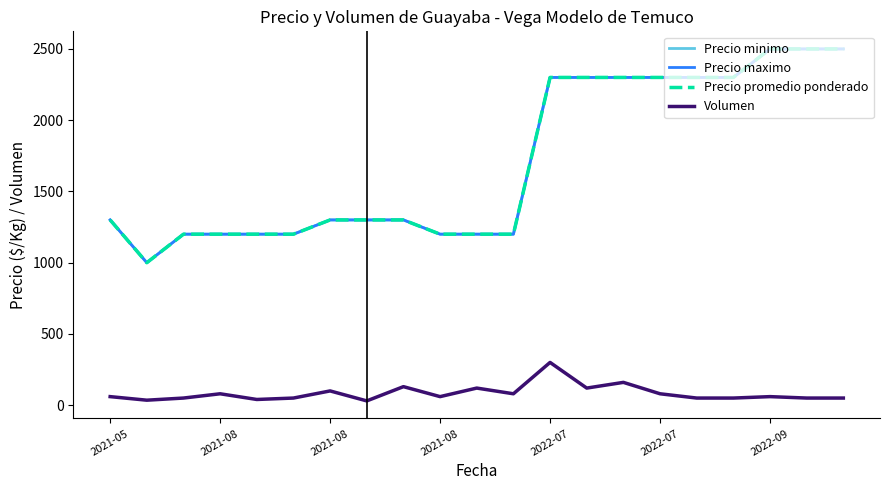

True or false: Volumen and Precio promedio ponderado cross at least once.

False